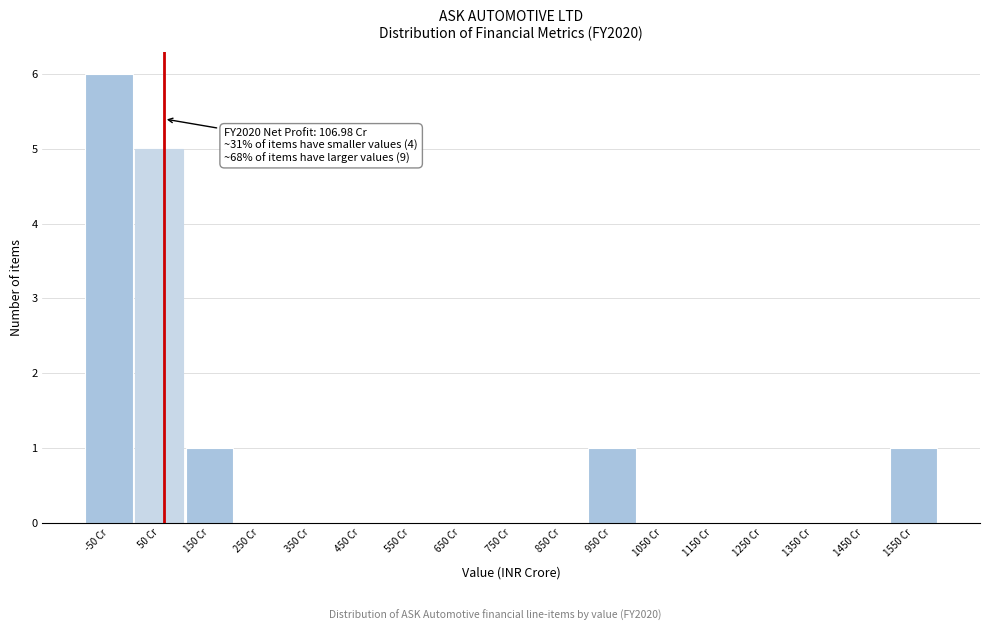

Reading left to right, what are all the values shown in this chart?

-50 Cr=6	50 Cr=5	150 Cr=1	250 Cr=0	350 Cr=0	450 Cr=0	550 Cr=0	650 Cr=0	750 Cr=0	850 Cr=0	950 Cr=1	1050 Cr=0	1150 Cr=0	1250 Cr=0	1350 Cr=0	1450 Cr=0	1550 Cr=1